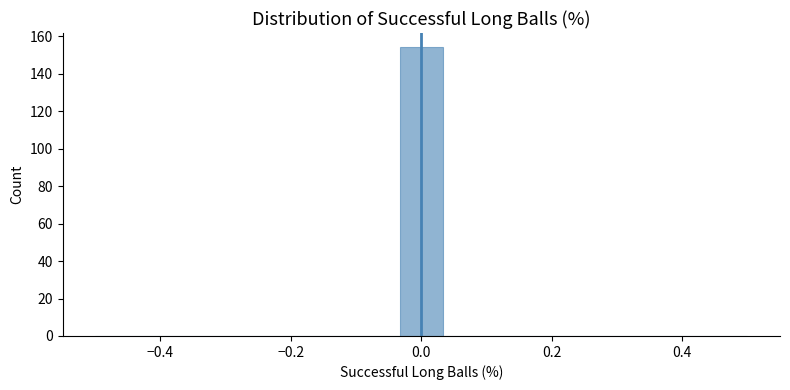

Read against the x-axis, roughly where is the centre of the tallest bar?

0.00